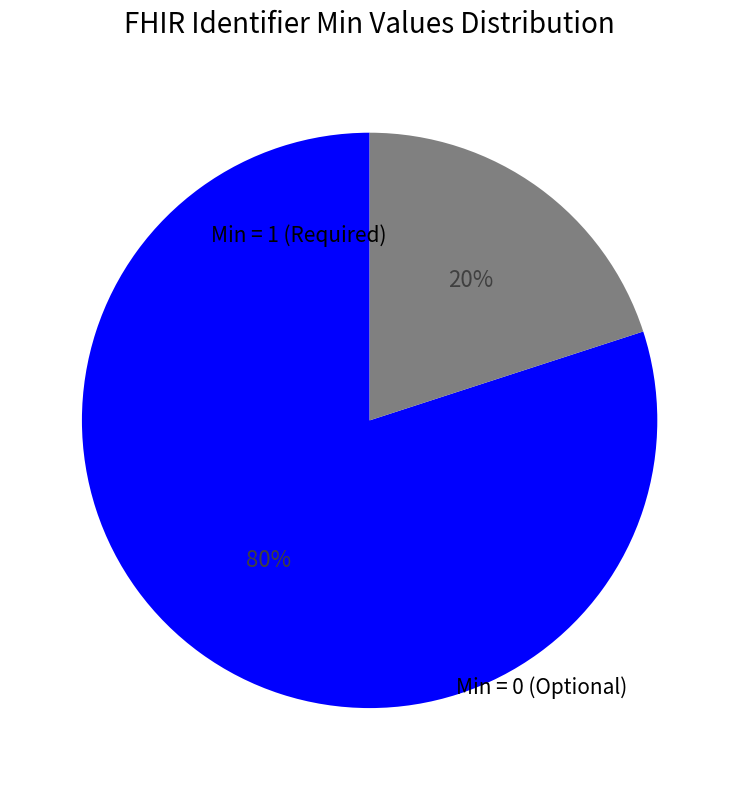

To the nearest percent, what is the average slice percentage?

50%